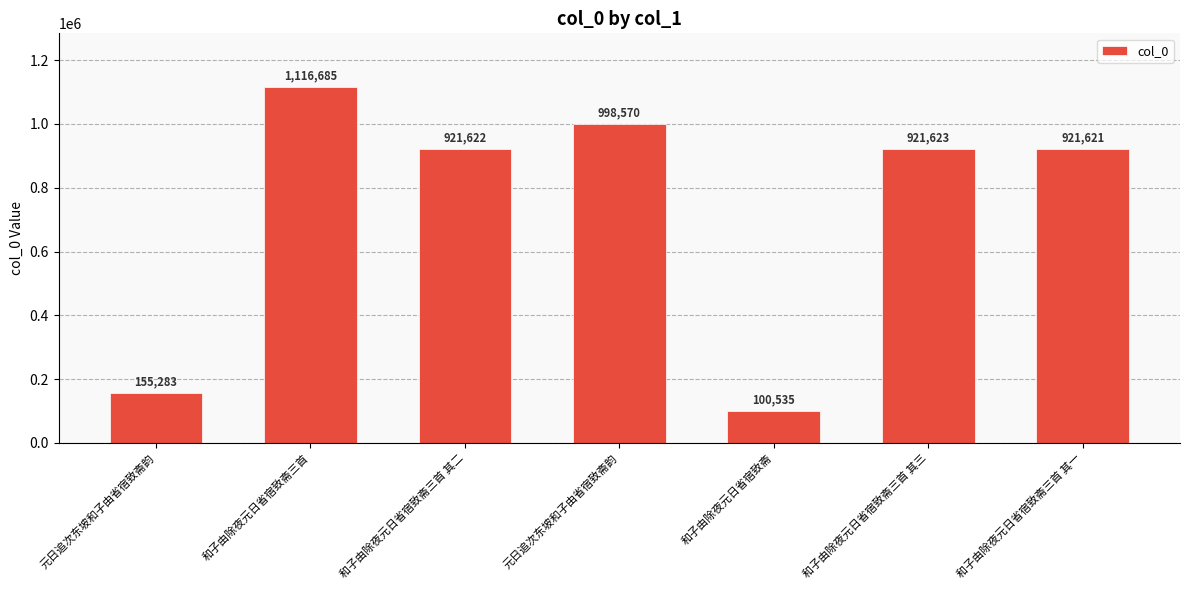

Does the chart contain any negative values?

No